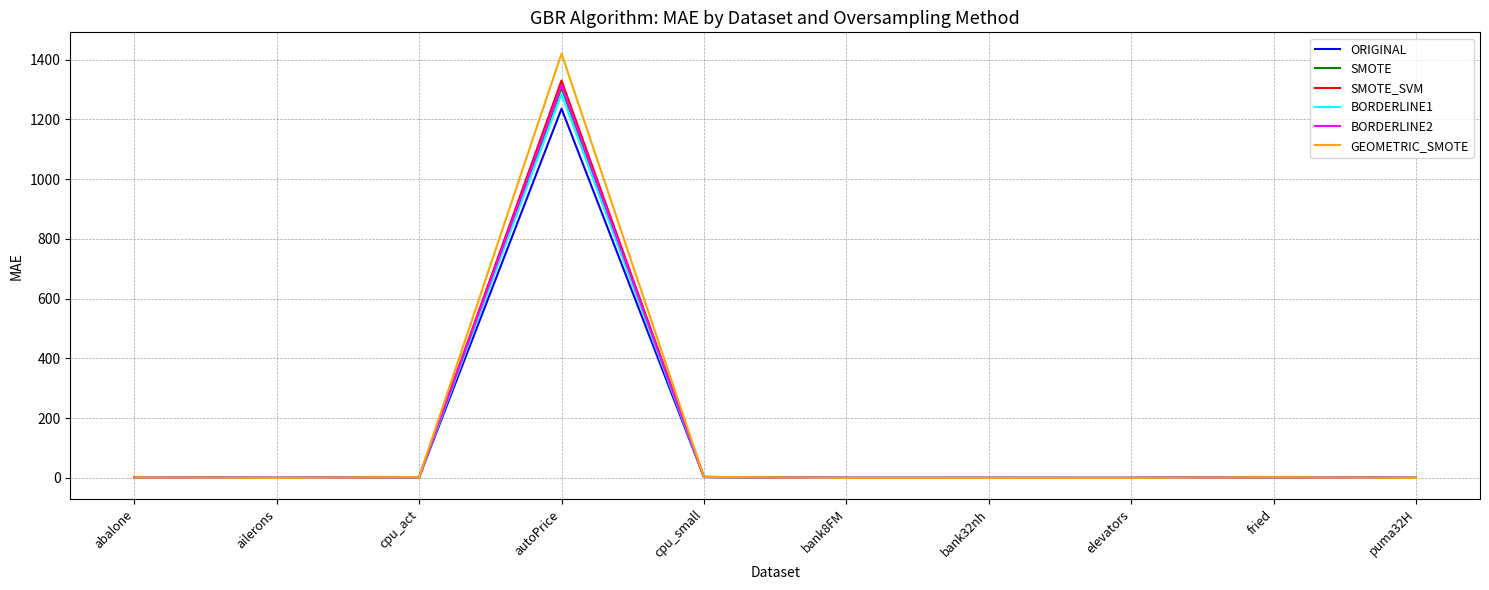

Does the chart display data point markers on the line(s)?

No